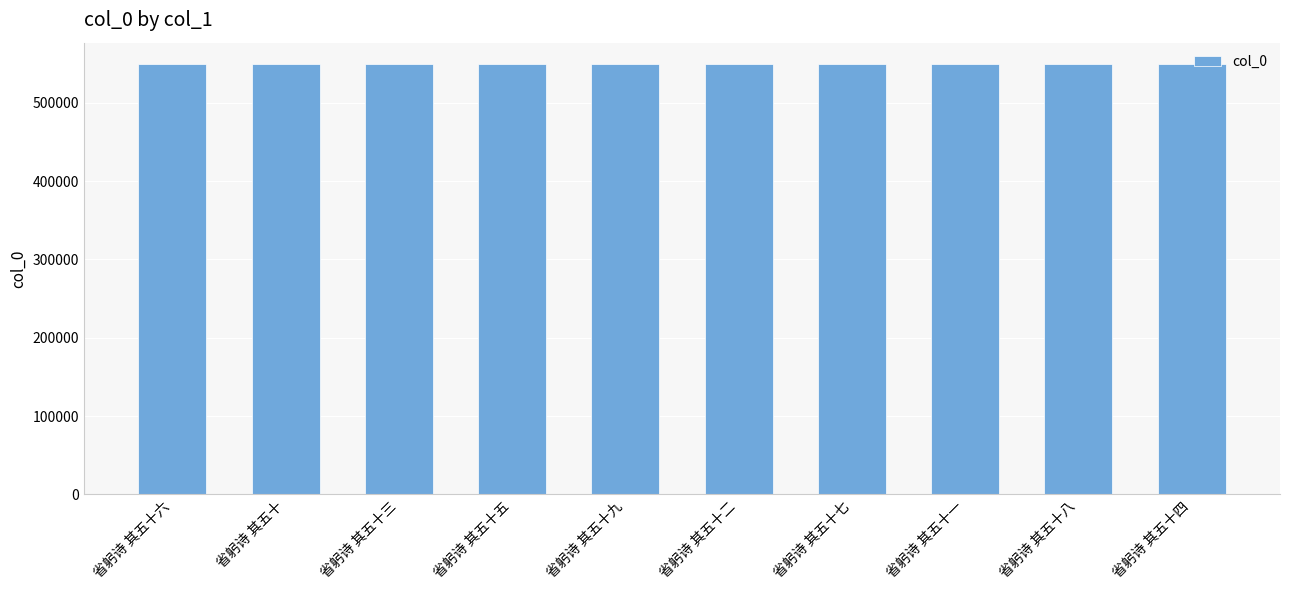

What is the difference between the values at 省躬诗 其五十四 and 省躬诗 其五十八?

4